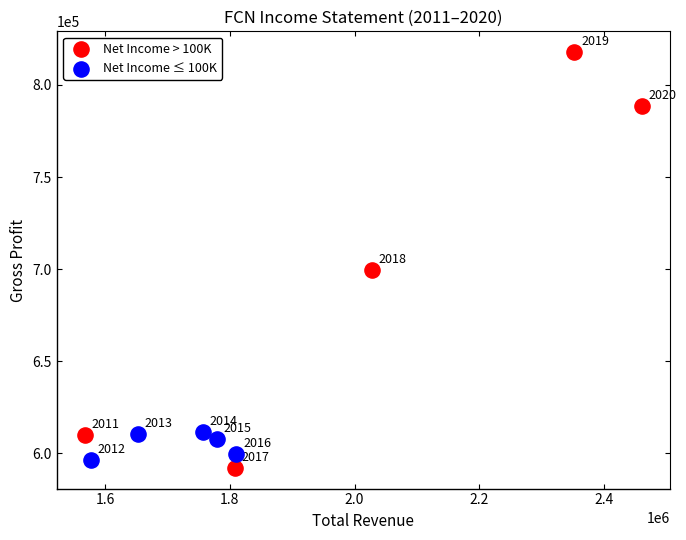

Which series reaches the minimum Y coordinate?

Net Income > 100K